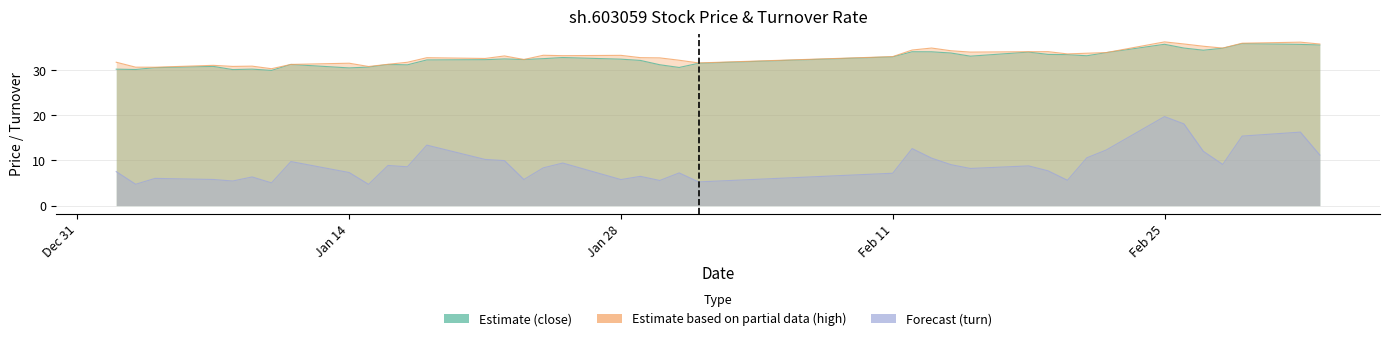

Which has a higher value, 2019-01-21 or 2019-01-22?

2019-01-22